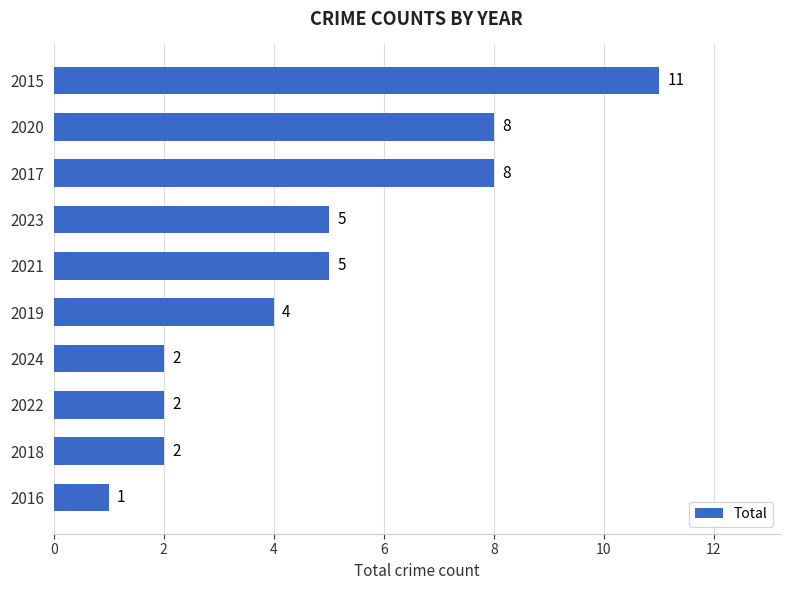

What is the ratio of the value at 2019 to the value at 2023?

0.8